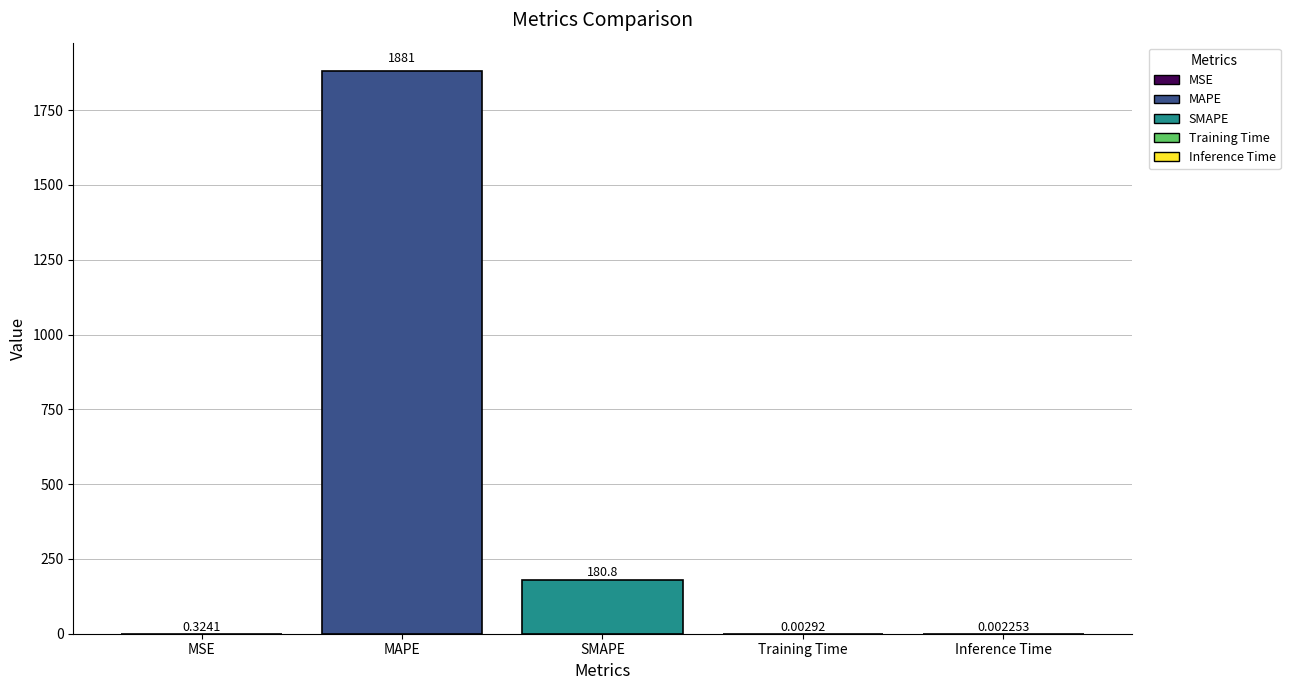

How many series are shown in this chart?

1